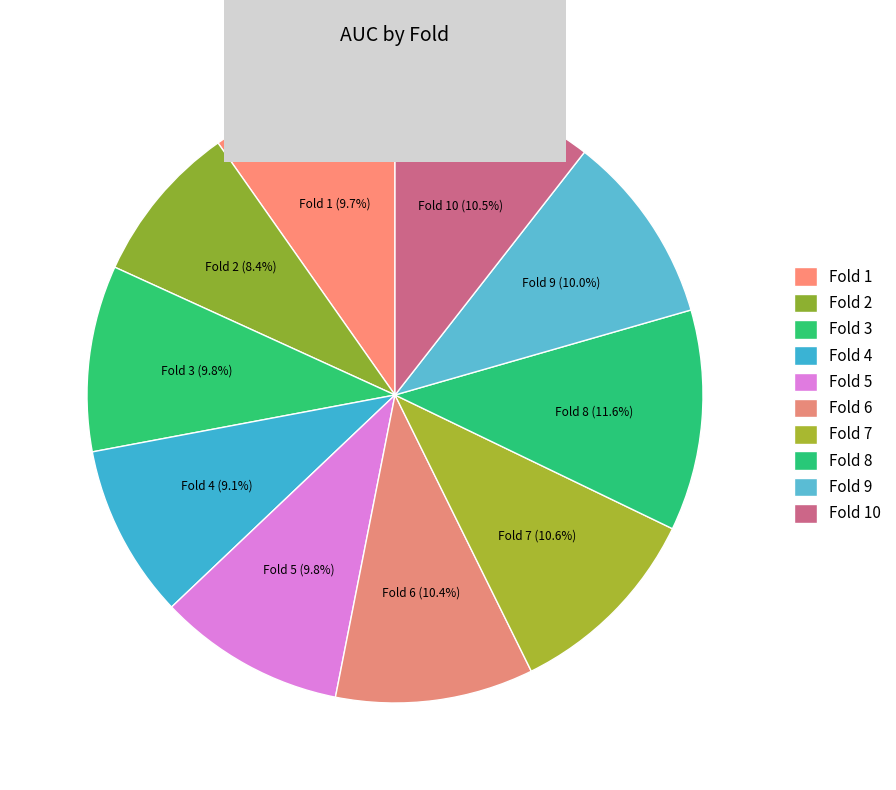

How many segments does this pie chart have?

10